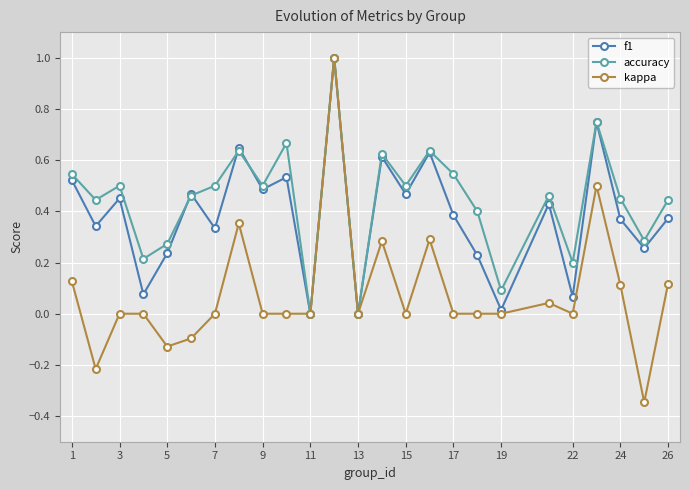

What is the highest value of the f1 series?

1.0